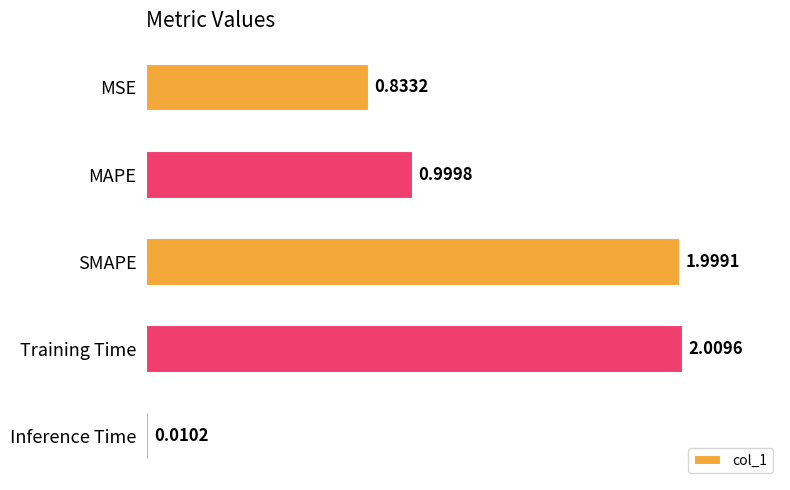

Are the bars grouped side by side (vs. stacked)?

No